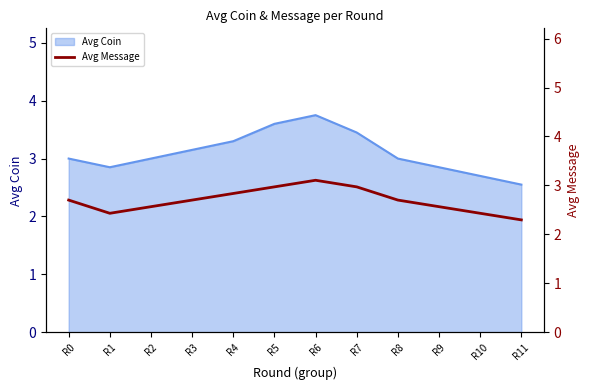

Is it true that Avg Coin equals 2.8 at R1?

True